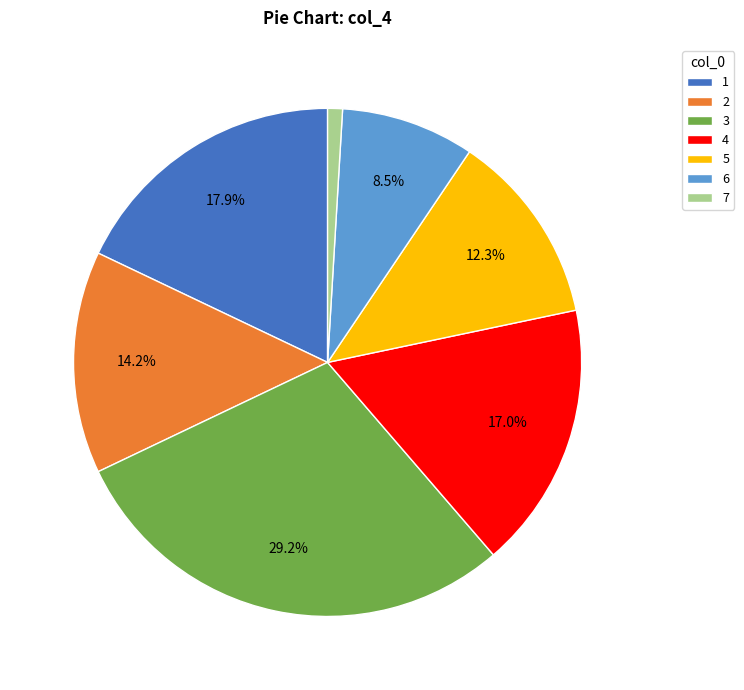

Is 7 the majority of the pie?

No